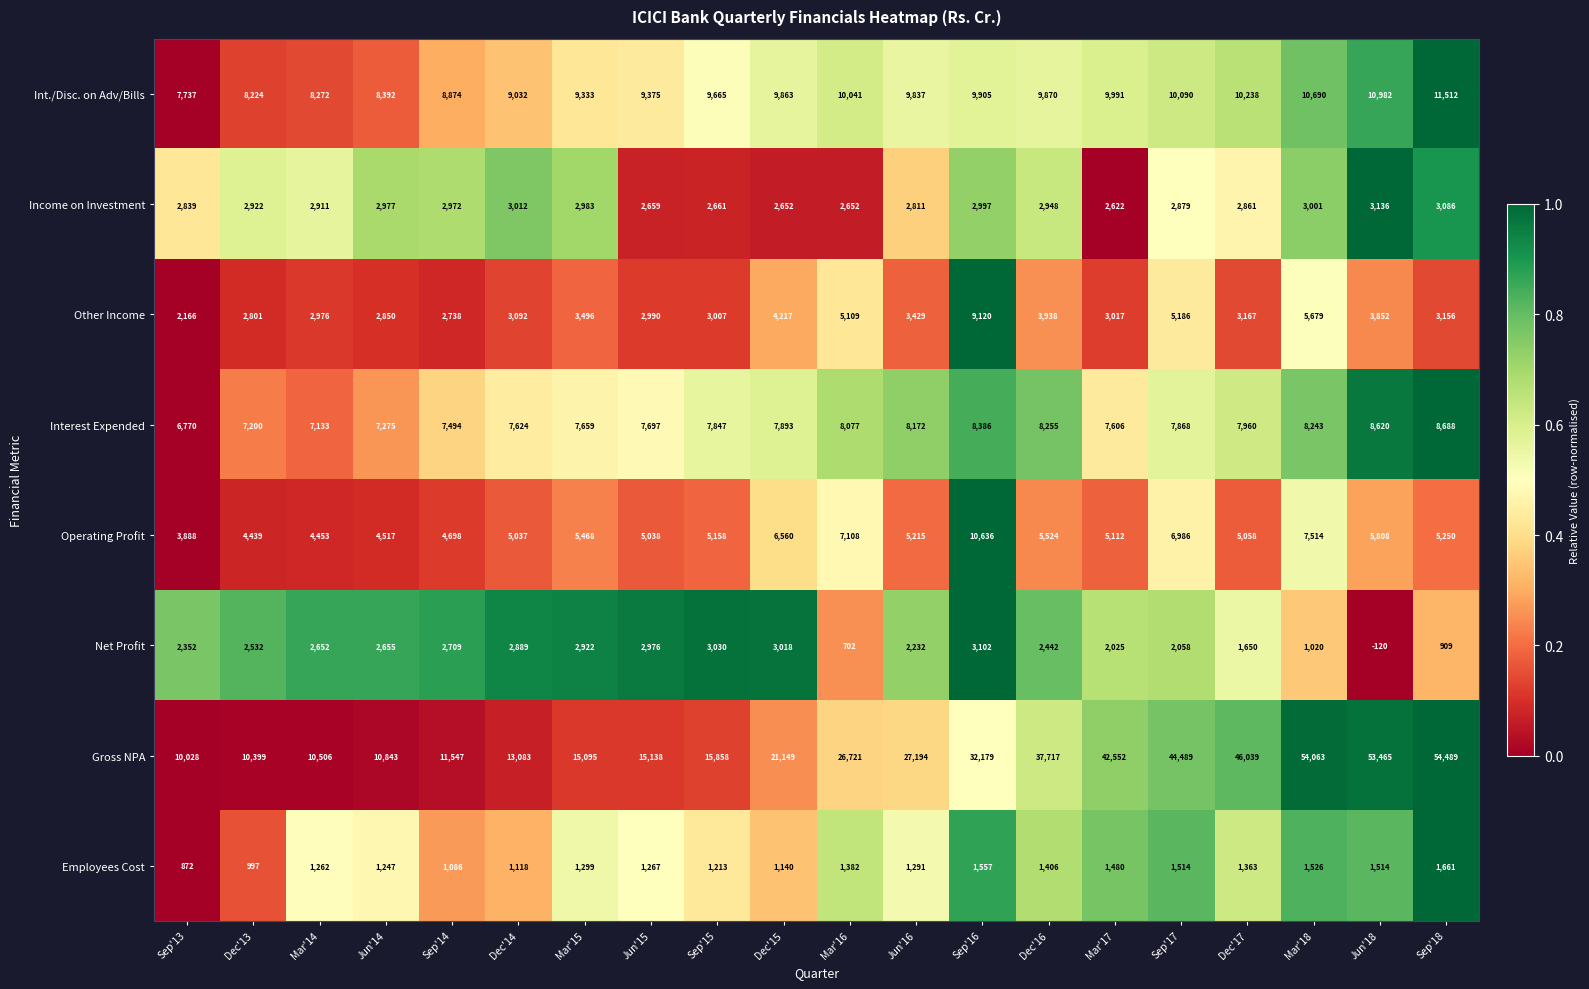

Which category has the highest value across all series?

Sep'18